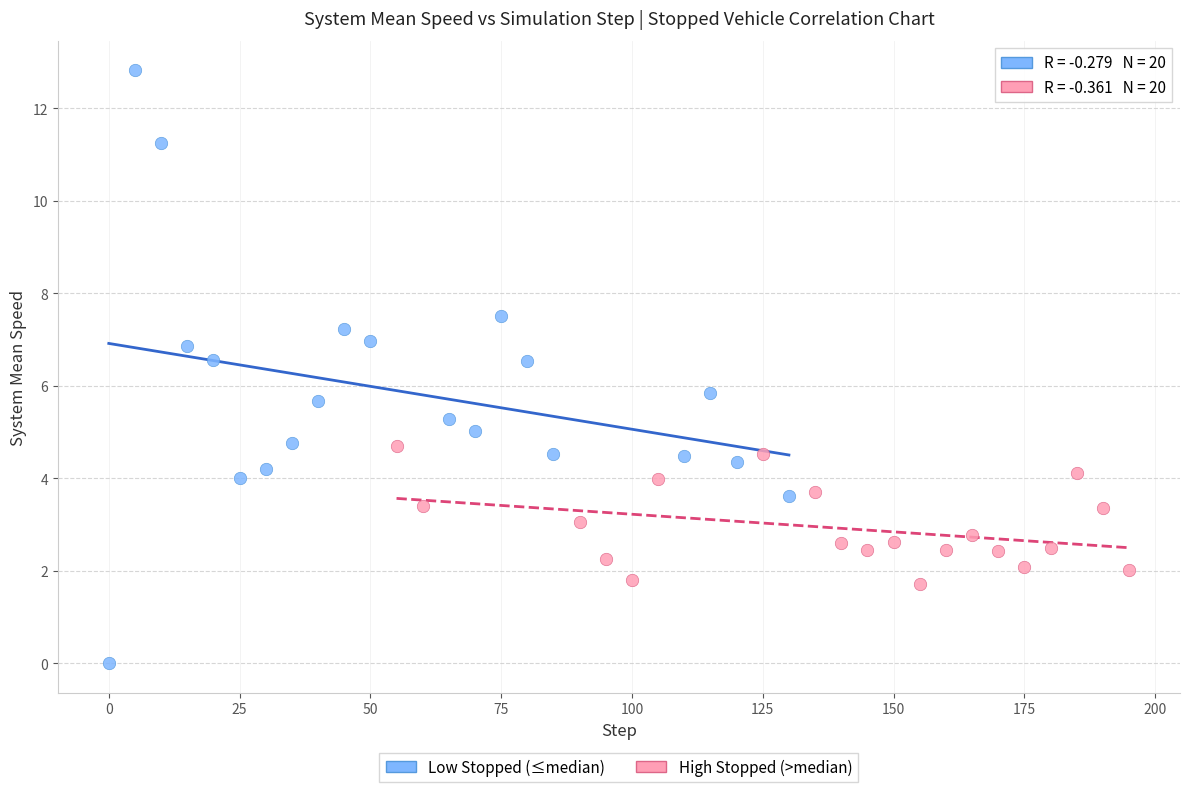

Which series reaches the minimum Y coordinate?

Low Stopped (≤median)